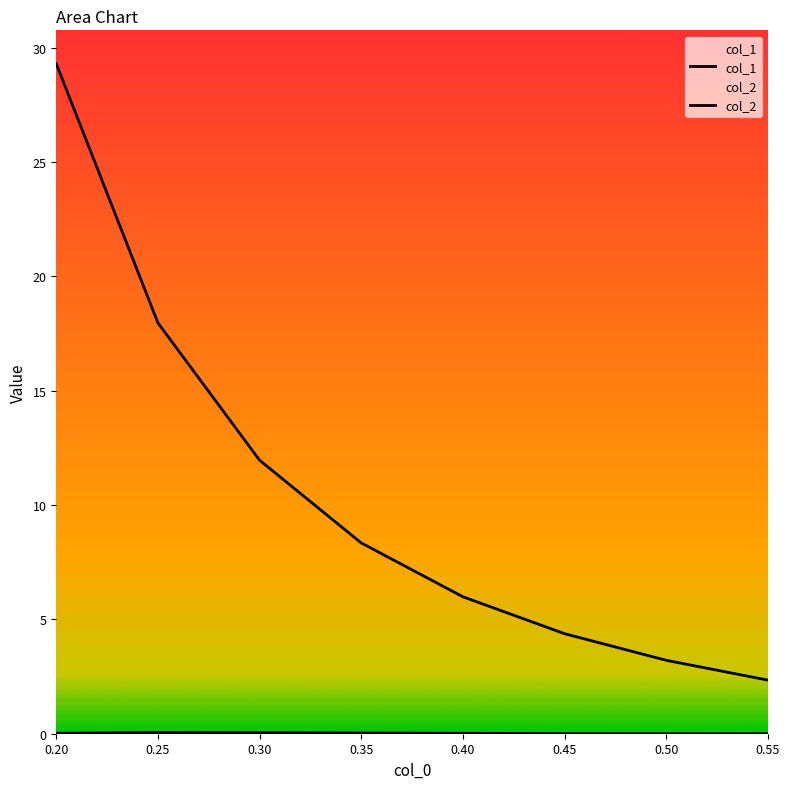

List the series in order of their peak value, lowest first.

col_2, col_1